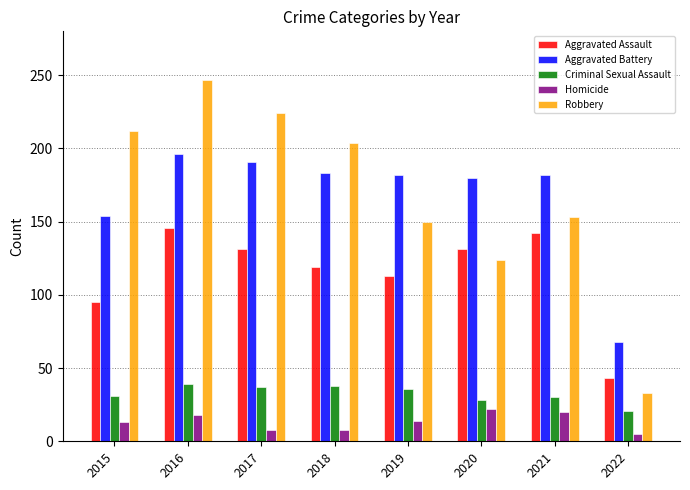

At which label does Aggravated Battery reach its minimum?

2022